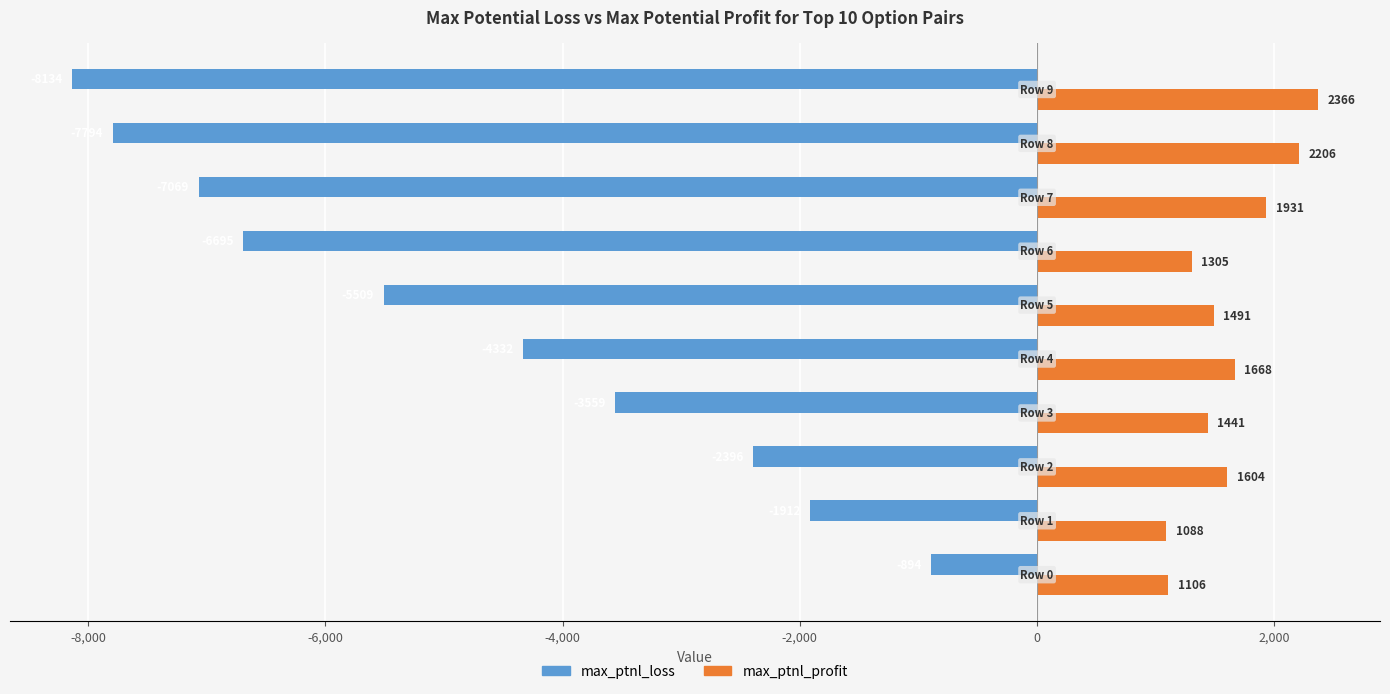

Count the max_ptnl_profit values in the range 1305 to 1931.

6